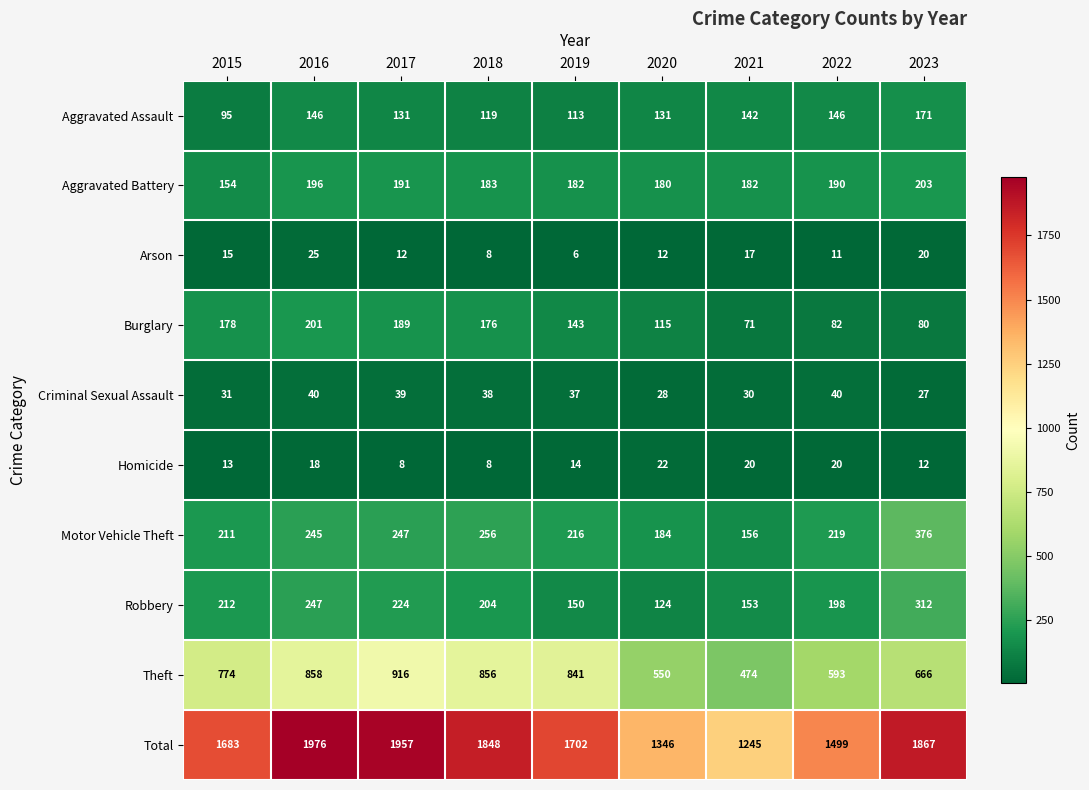

True or false: Aggravated Assault has a value of 183 at 2019.

False